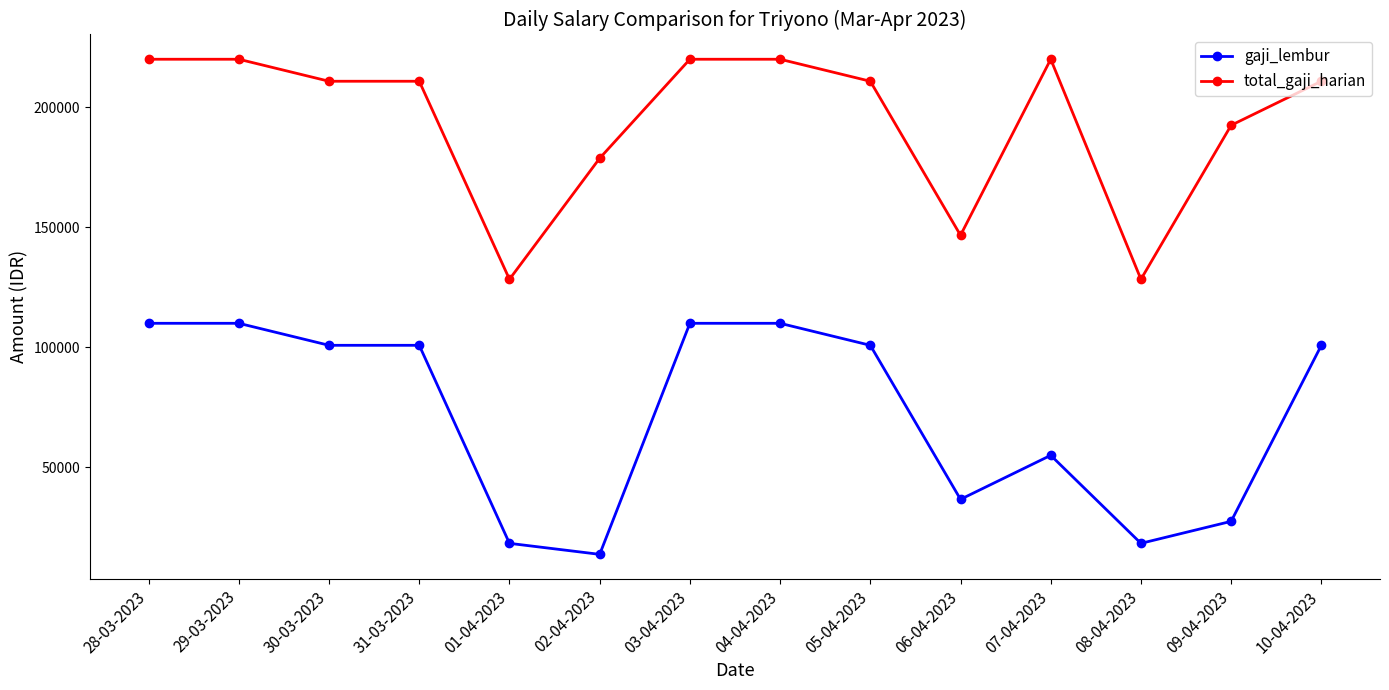

True or false: total_gaji_harian and gaji_lembur cross at least once.

False